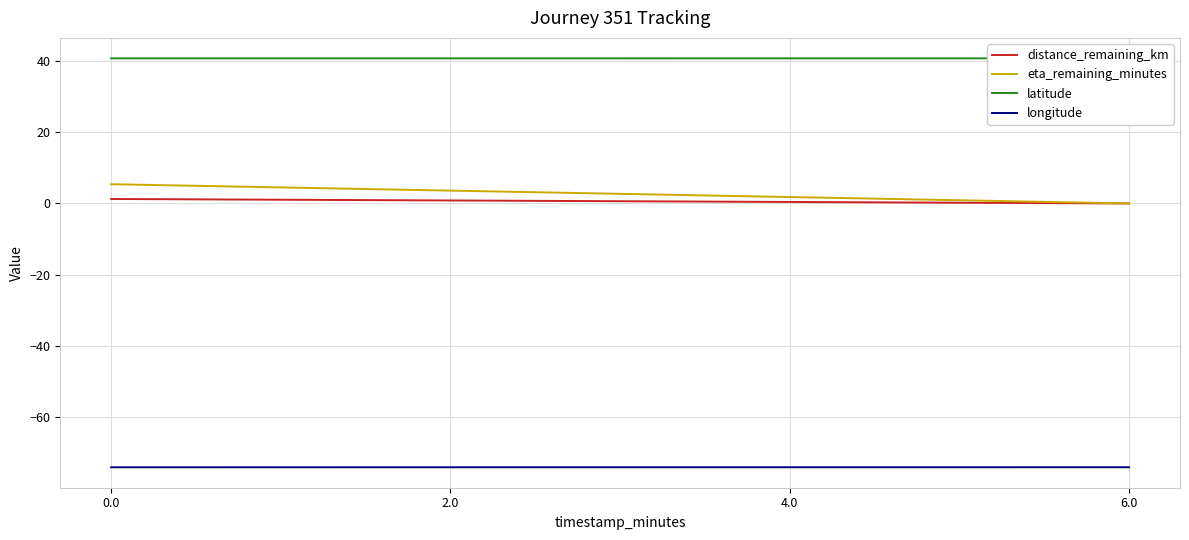

Where is distance_remaining_km nearest to the value 0?

6.0